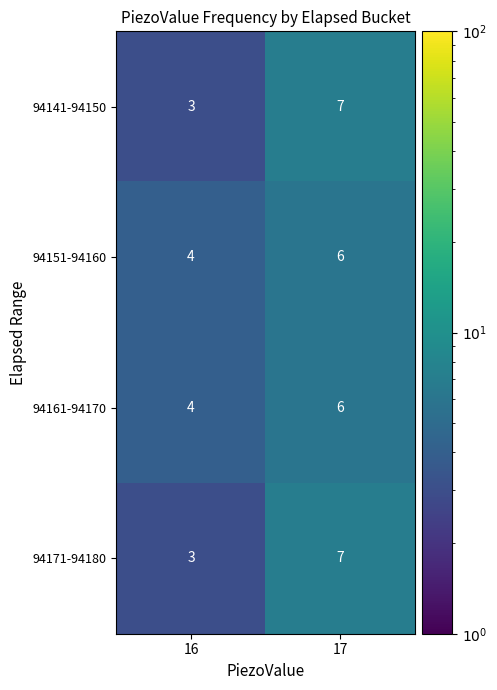

Where is 94151-94160 nearest to the value 5?

16